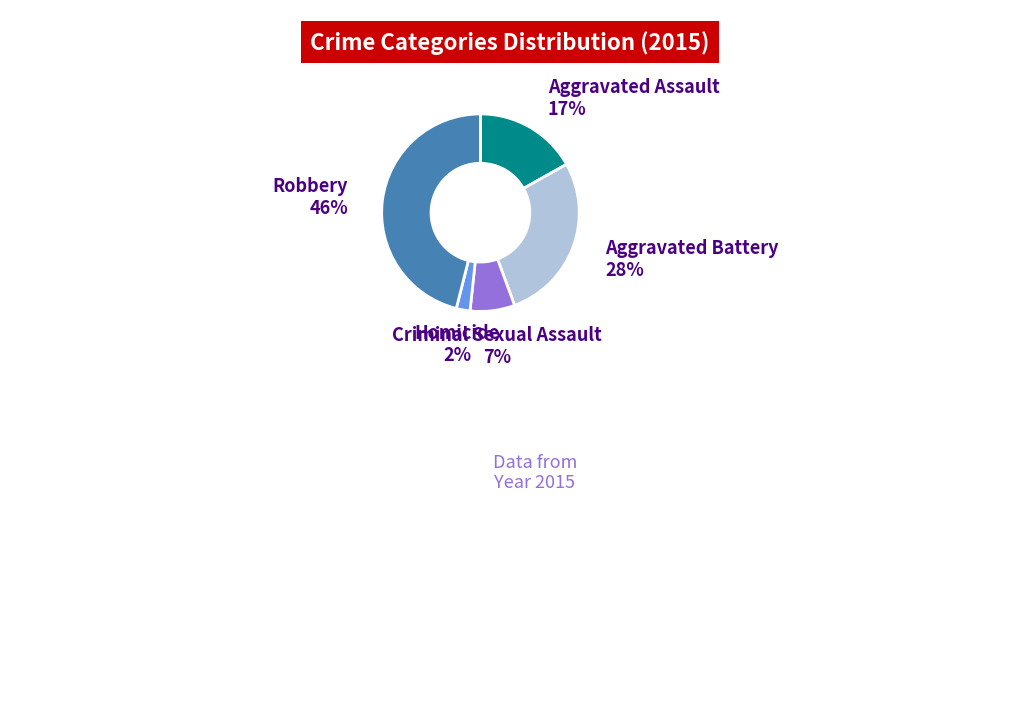

Is it true that Criminal Sexual Assault is 7% of the pie?

True